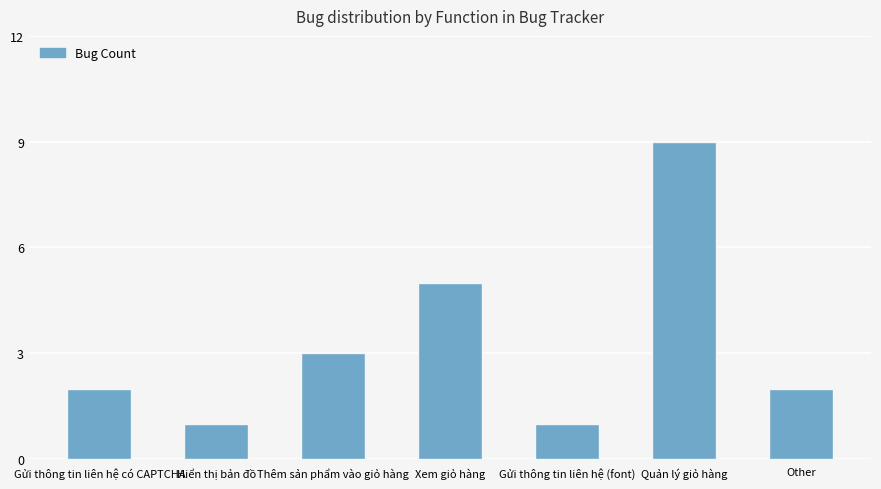

The chart shows a value of 9 at Quản lý giỏ hàng. True or false?

True